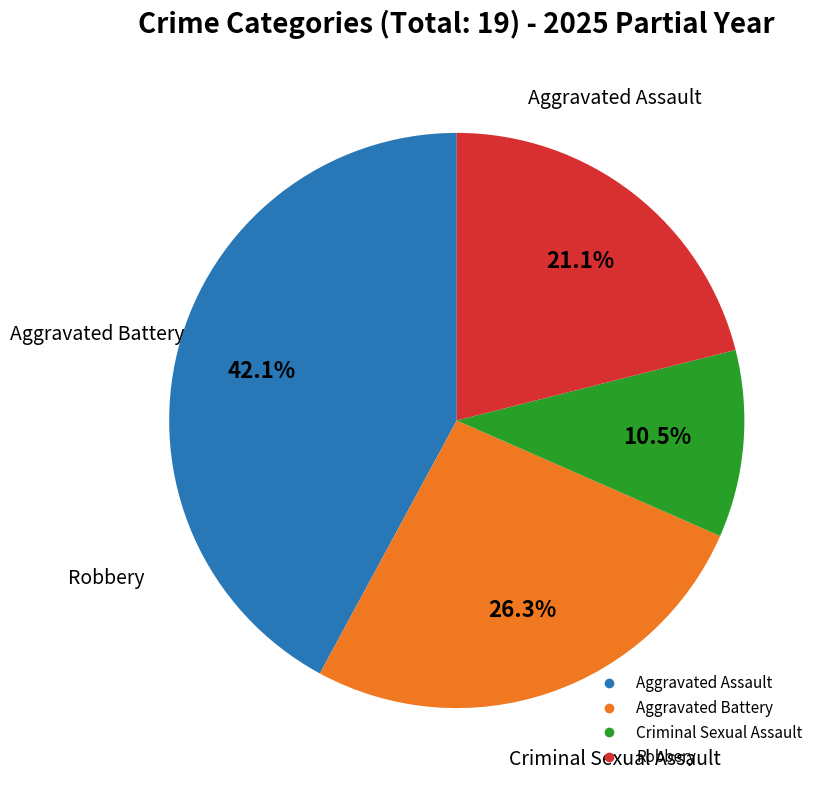

True or false: Aggravated Assault accounts for 42% of the total.

True